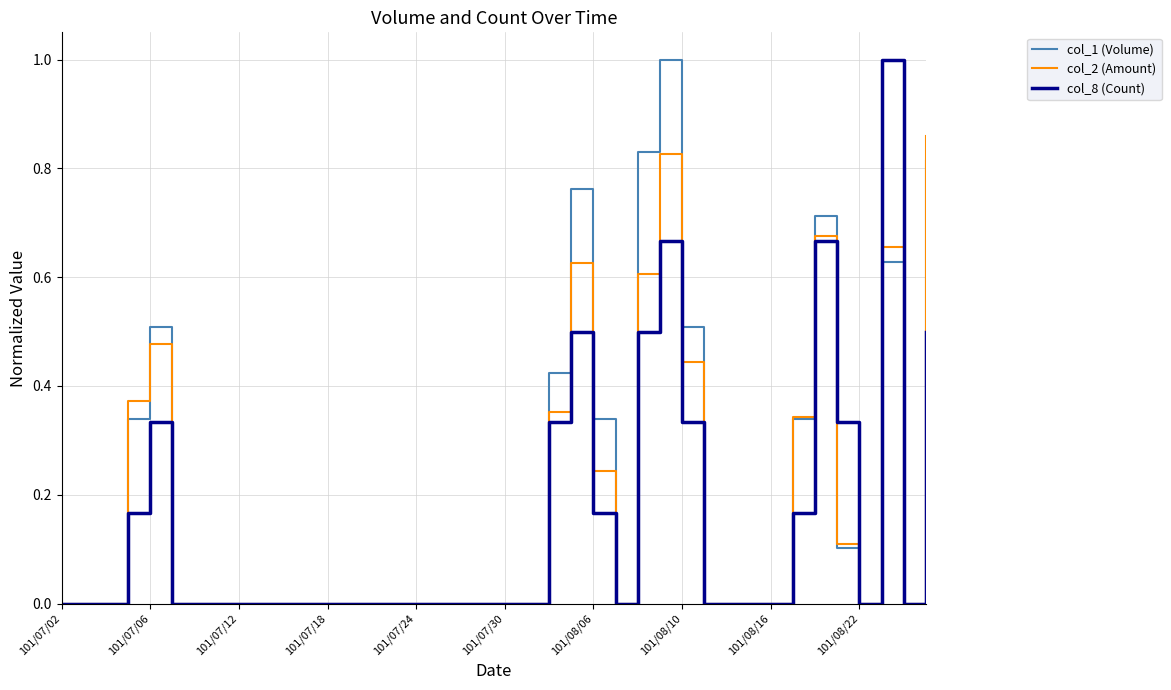

What is the maximum value shown in the chart?

1.0